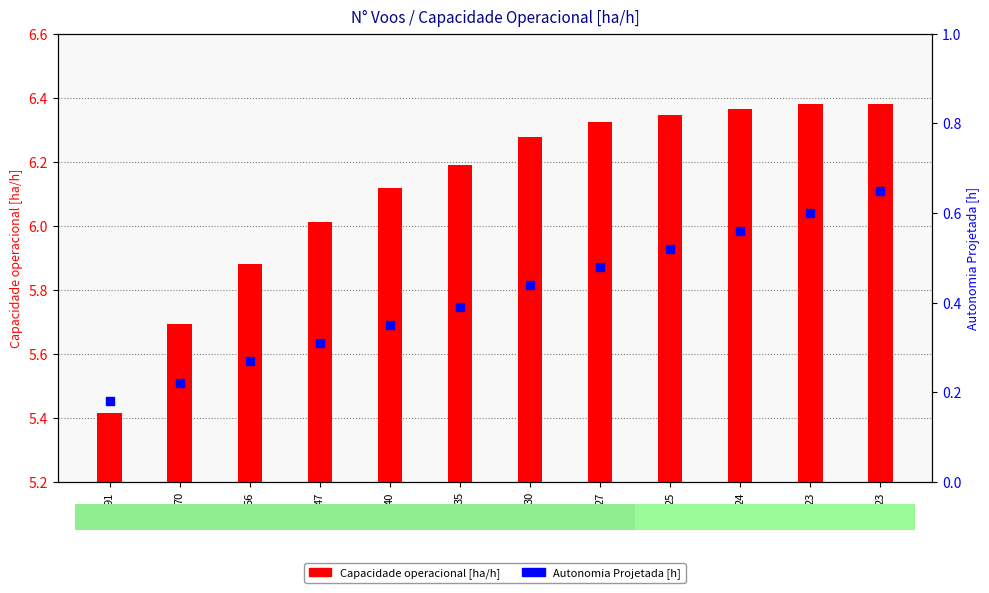

At how many categories does at least one series exceed 1?

12